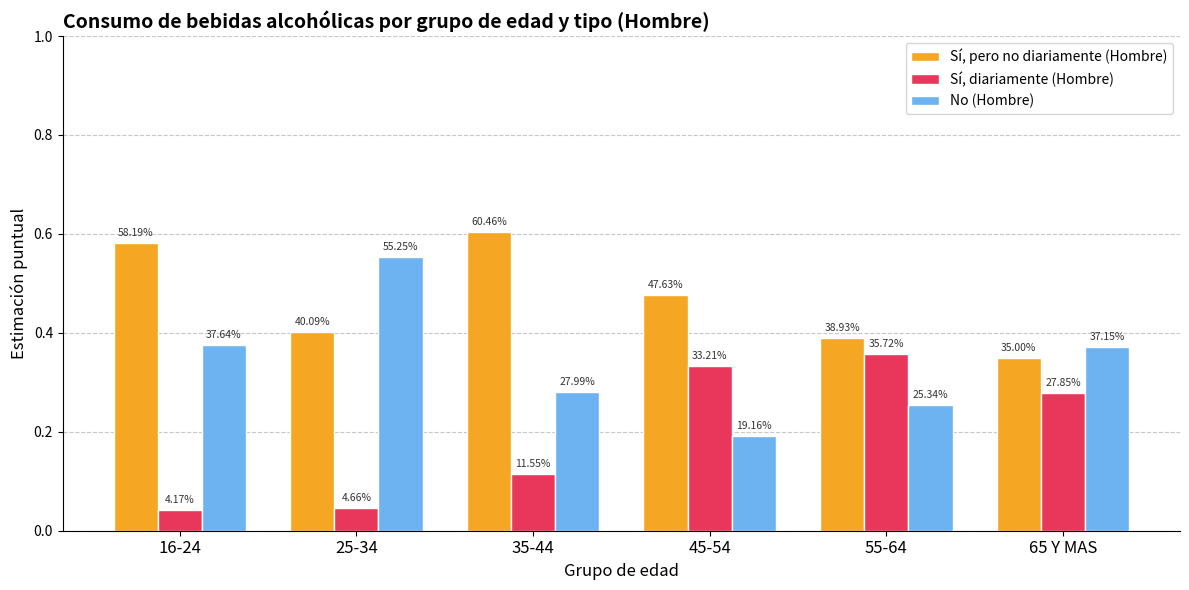

What is the difference between the highest and lowest values at 16-24?

0.5